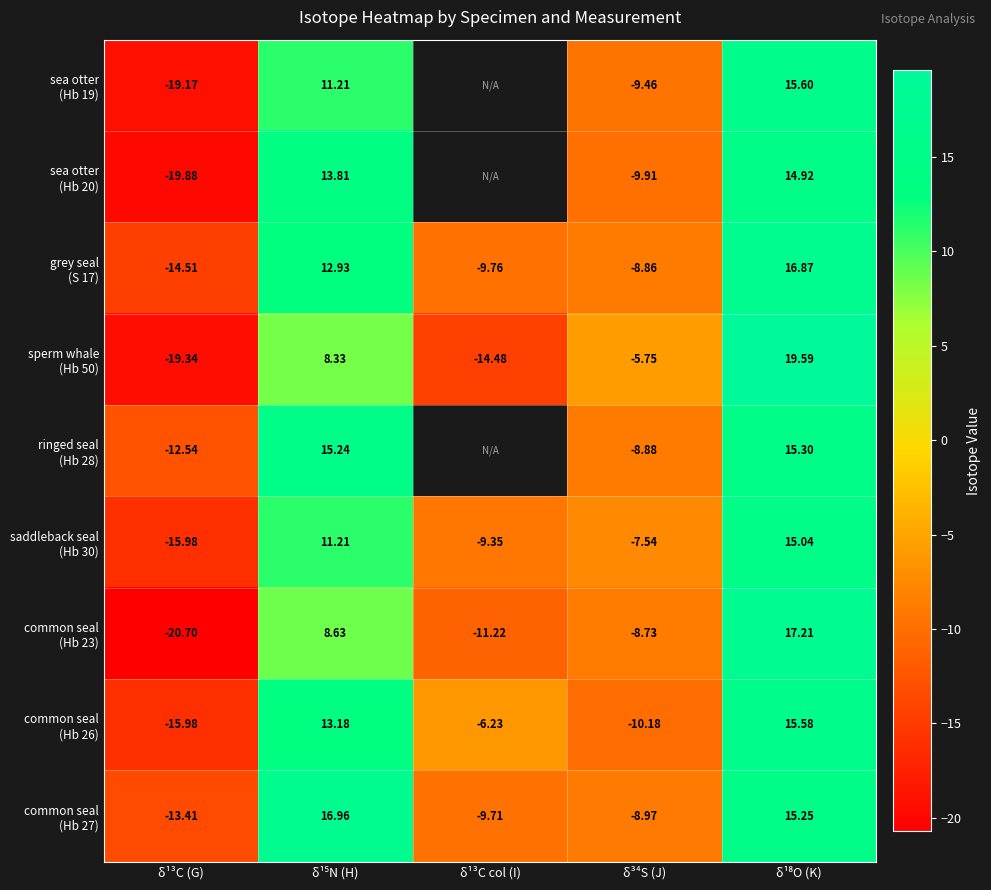

At which category does the chart reach its minimum across all series?

δ¹³C (G)